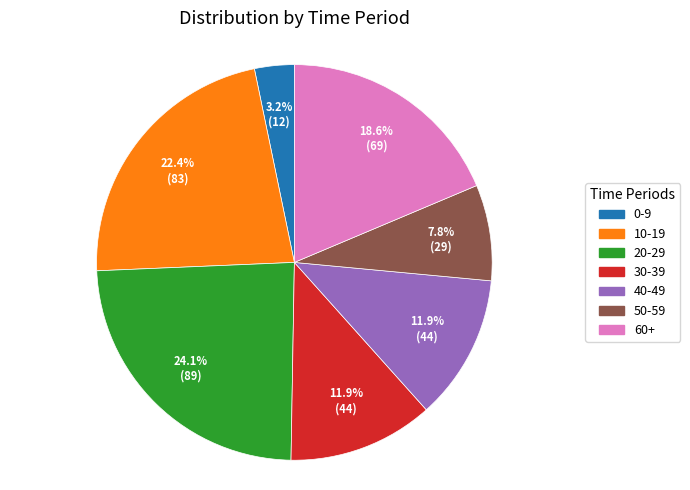

Is there a majority slice in this chart?

No